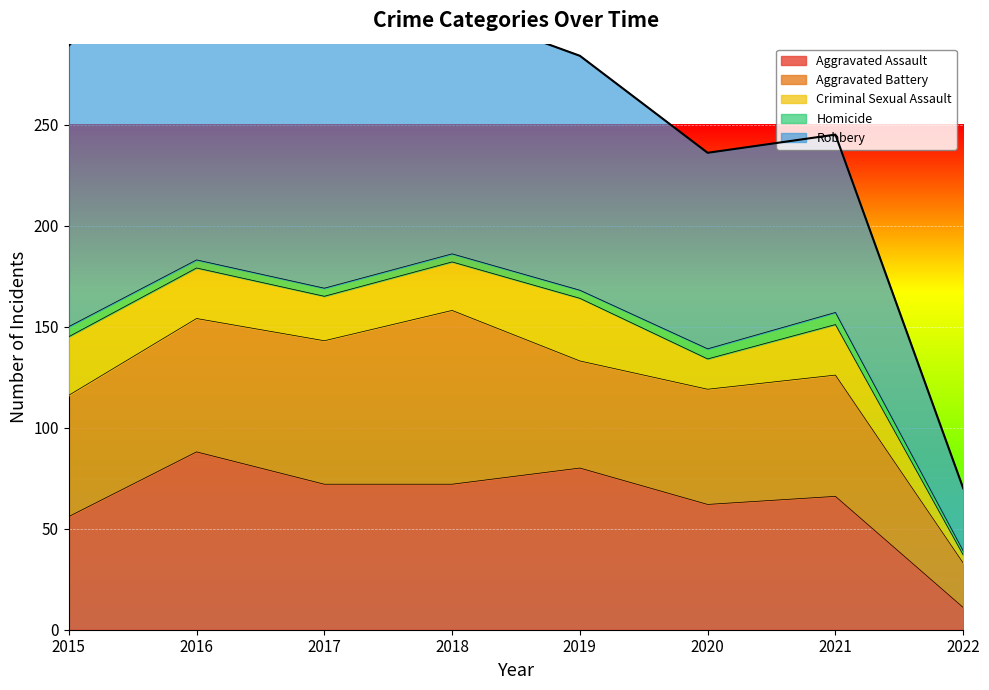

Between 2021 and 2022, which series saw the biggest shift?

Robbery